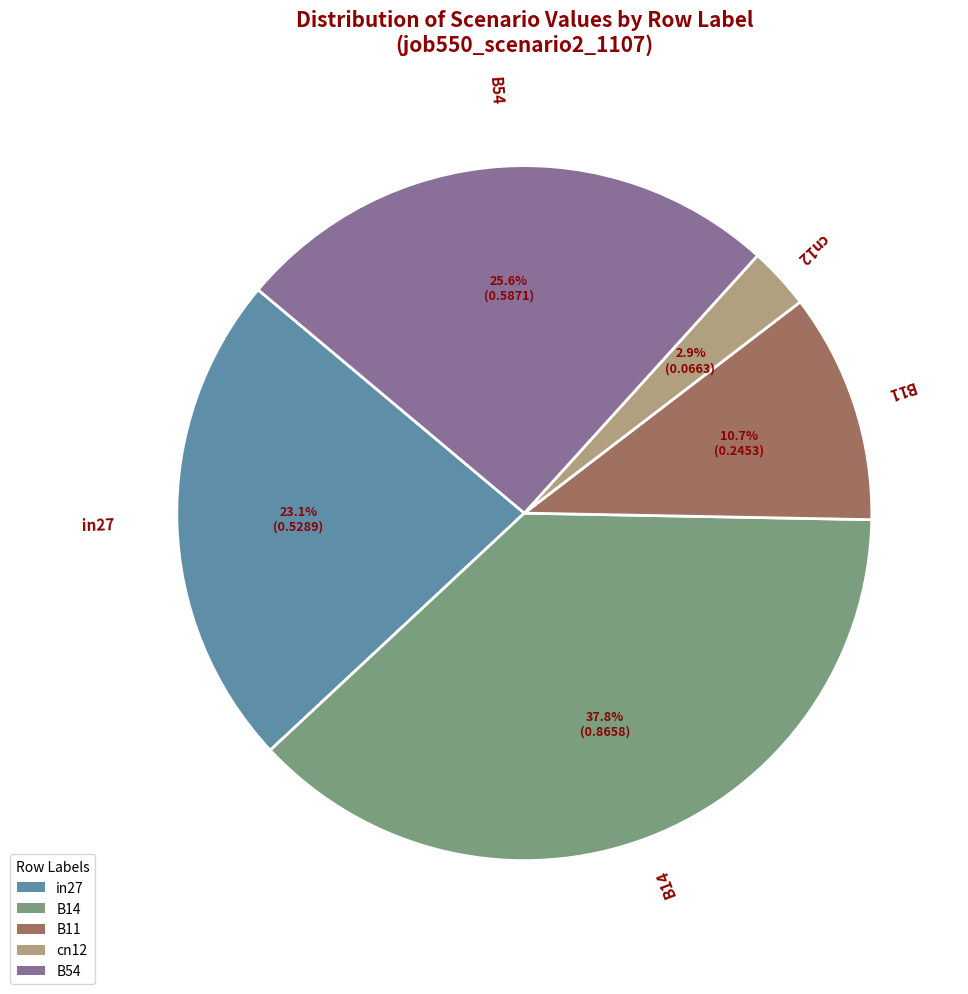

How many segments does this pie chart have?

5